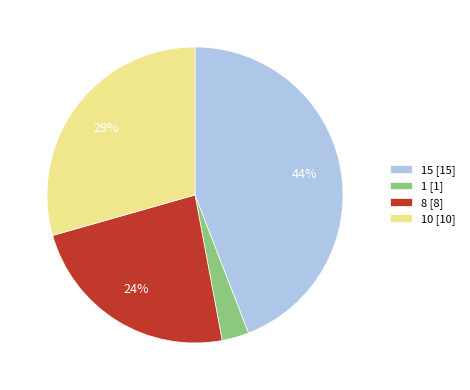

Is there any slice that represents more than half of the pie?

No